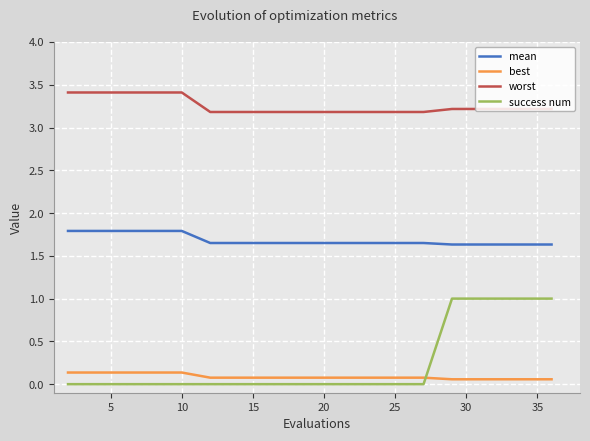

Count the worst values in the range 3 to 4.

20